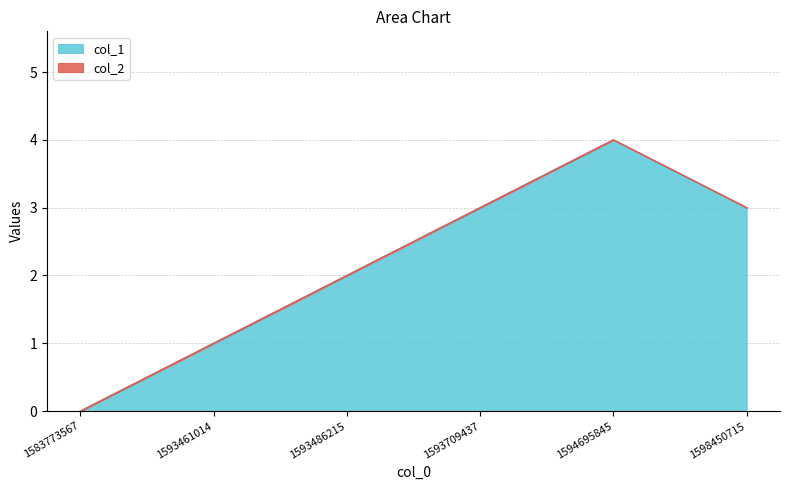

What is the value of the 4th point from the left?

3